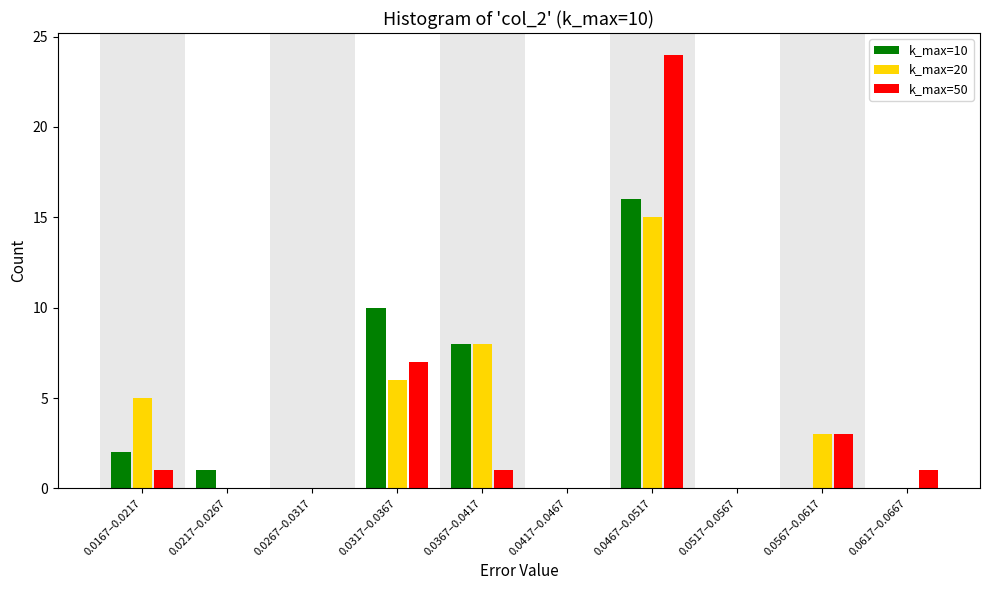

Reading right to left, extract all data points from this chart.

k_max=10: 0.0617–0.0667=0	0.0567–0.0617=0	0.0517–0.0567=0	0.0467–0.0517=16	0.0417–0.0467=0	0.0367–0.0417=8	0.0317–0.0367=10	0.0267–0.0317=0	0.0217–0.0267=1	0.0167–0.0217=2
k_max=20: 0.0617–0.0667=0	0.0567–0.0617=3	0.0517–0.0567=0	0.0467–0.0517=15	0.0417–0.0467=0	0.0367–0.0417=8	0.0317–0.0367=6	0.0267–0.0317=0	0.0217–0.0267=0	0.0167–0.0217=5
k_max=50: 0.0617–0.0667=1	0.0567–0.0617=3	0.0517–0.0567=0	0.0467–0.0517=24	0.0417–0.0467=0	0.0367–0.0417=1	0.0317–0.0367=7	0.0267–0.0317=0	0.0217–0.0267=0	0.0167–0.0217=1